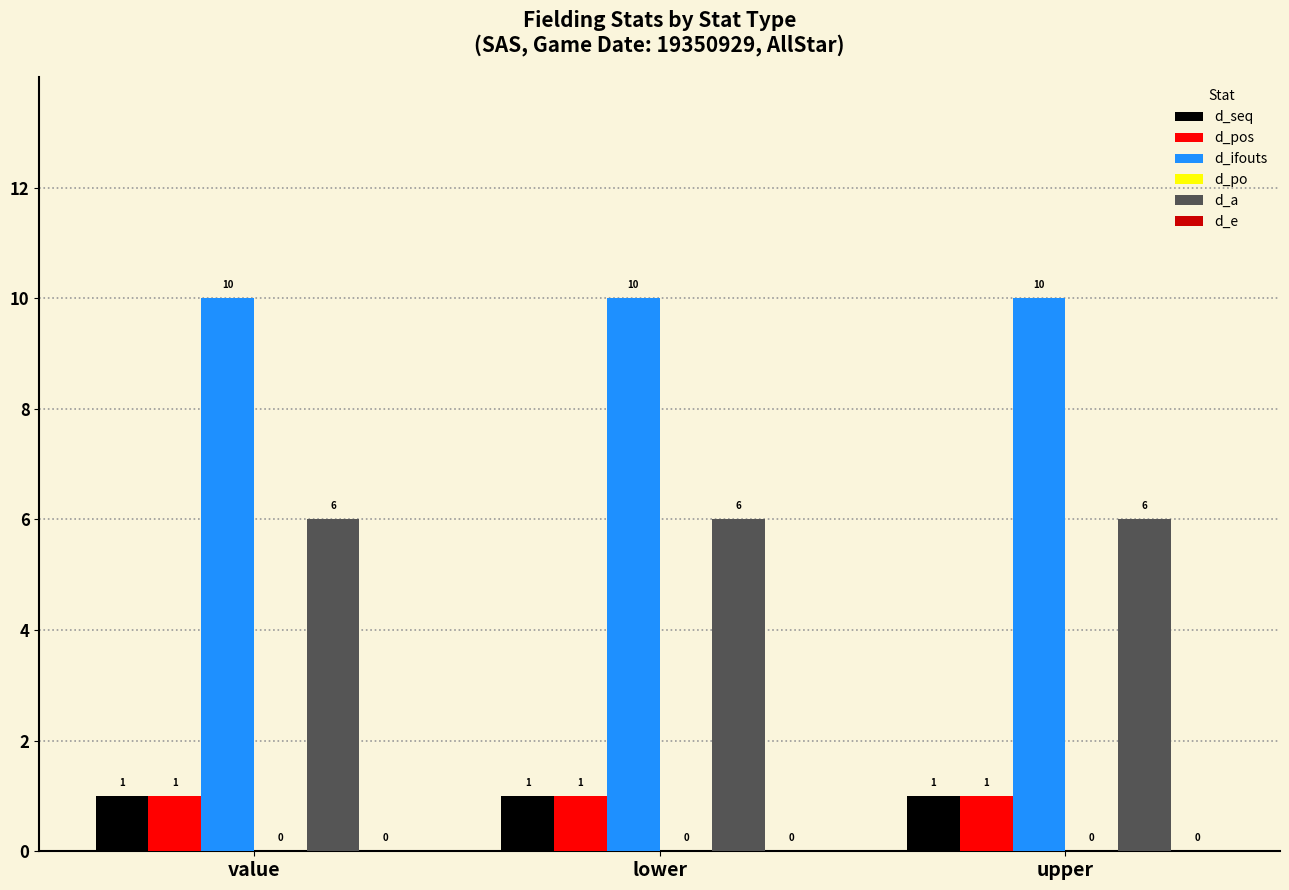

What position from the right is lower?

2